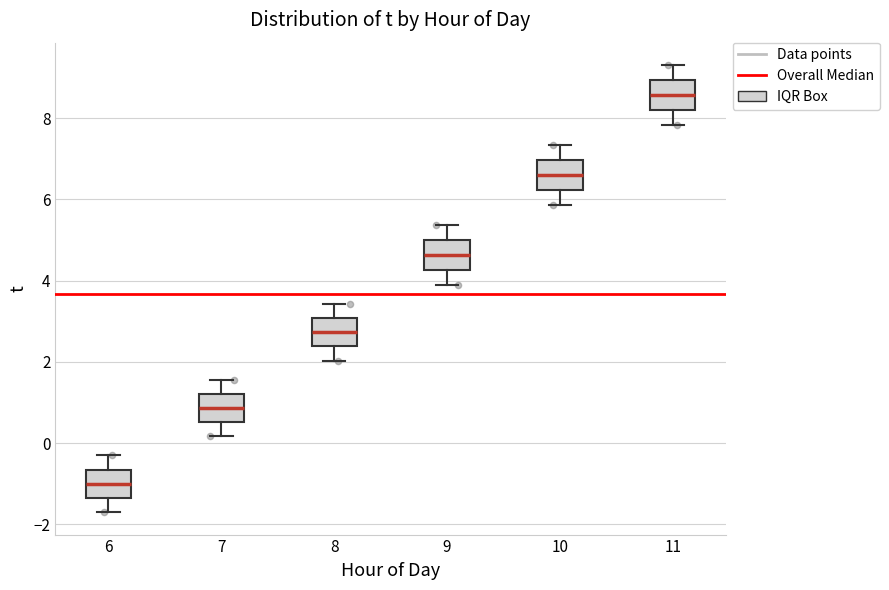

Which box's median line is the lowest?

6